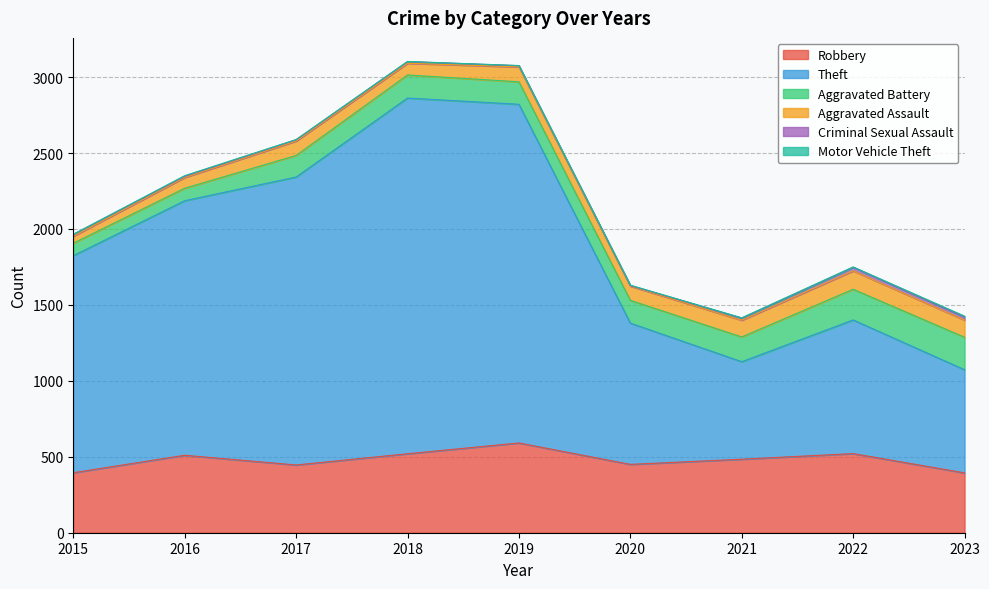

What is the lowest value of the Theft series?

642